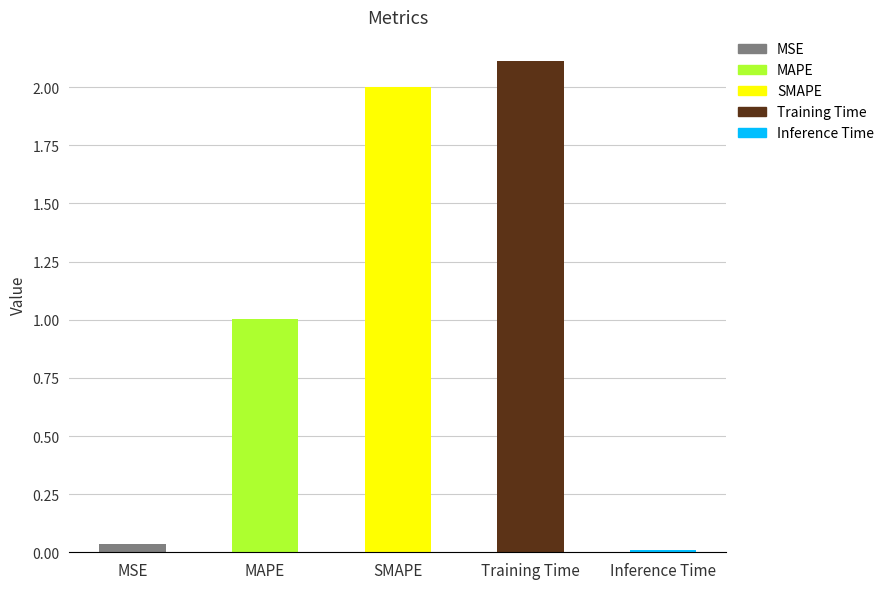

Reading left to right, transcribe all the data shown in this chart.

0.0	1.0	2.0	2.1	0.0